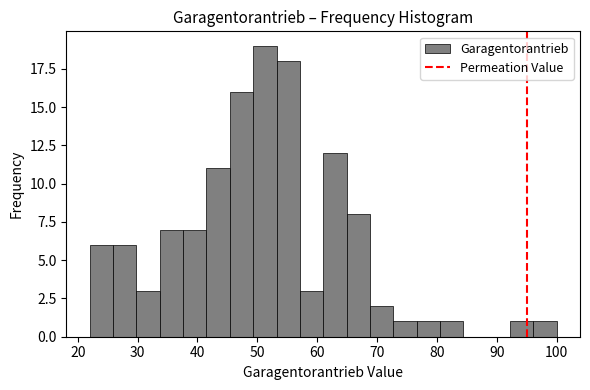

Read against the x-axis, roughly where is the centre of the tallest bar?

51